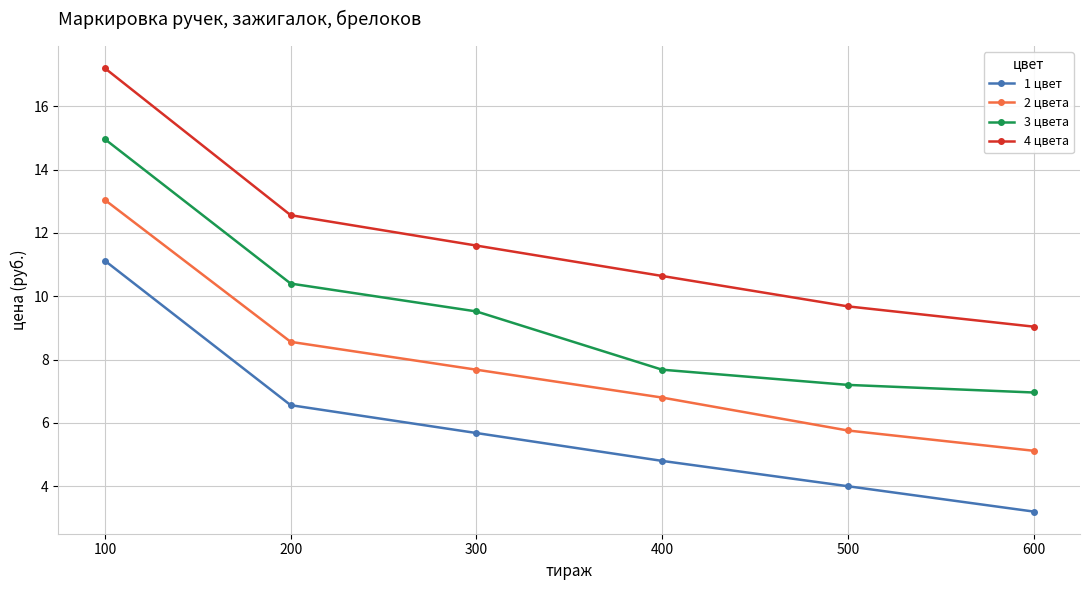

What is the average value of the 1 цвет series?

5.9